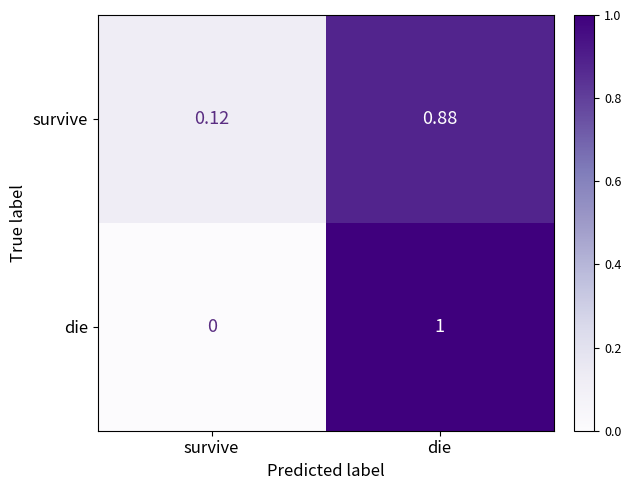

Between survive and die, which series saw the biggest shift?

die